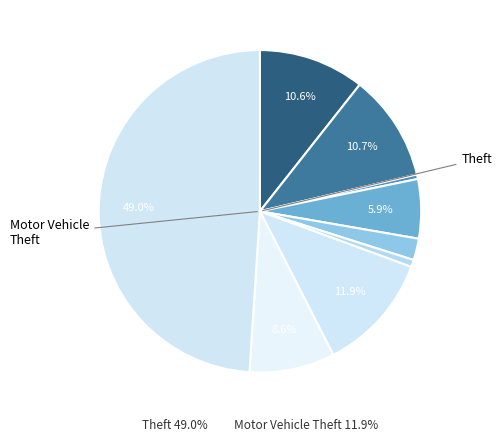

Do 10 and Theft together represent more than half of the pie?

No